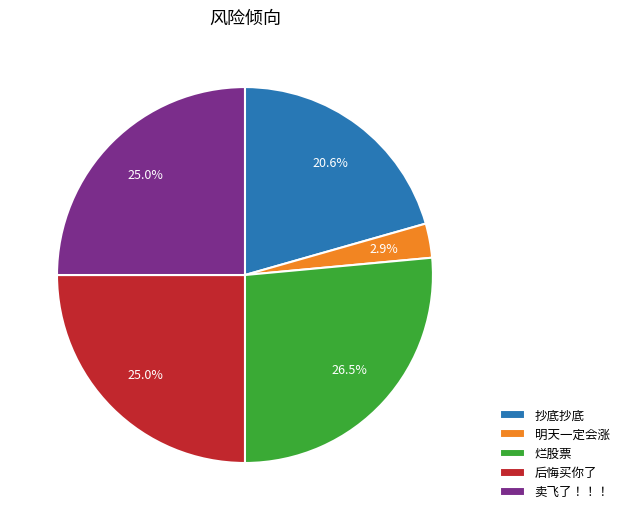

Is it true that 明天一定会涨 is 3% of the pie?

True